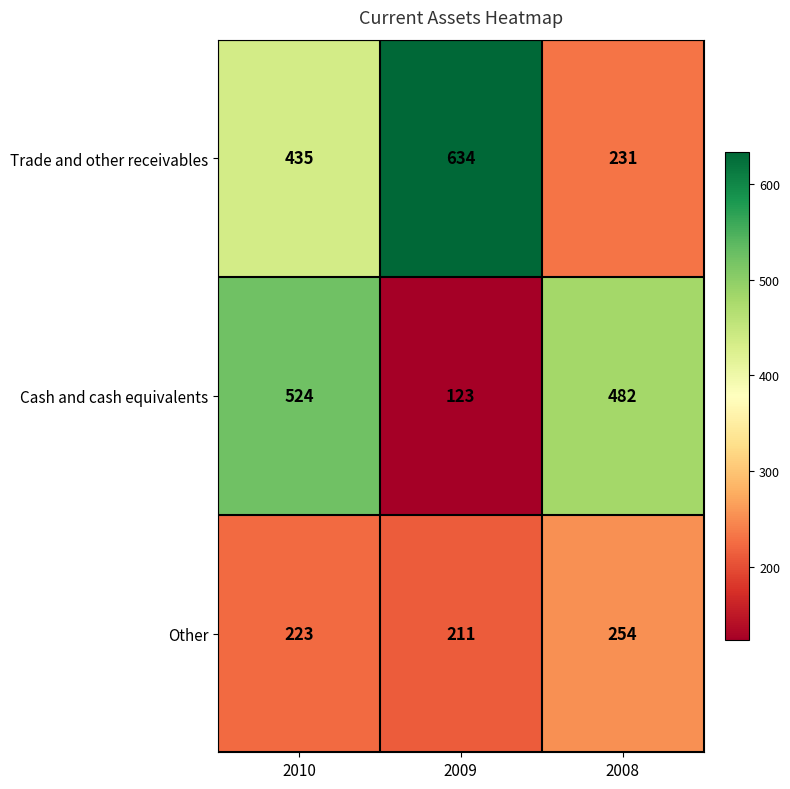

What is the difference between the maximum and second lowest values in the Cash and cash equivalents series?

42